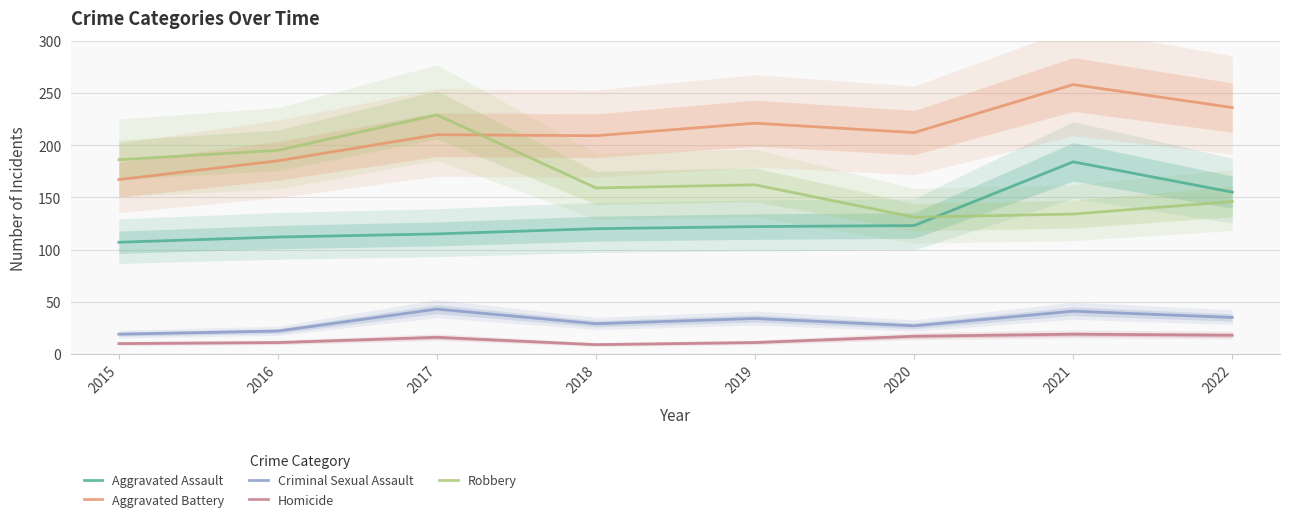

At which label does Aggravated Battery reach its minimum?

2015